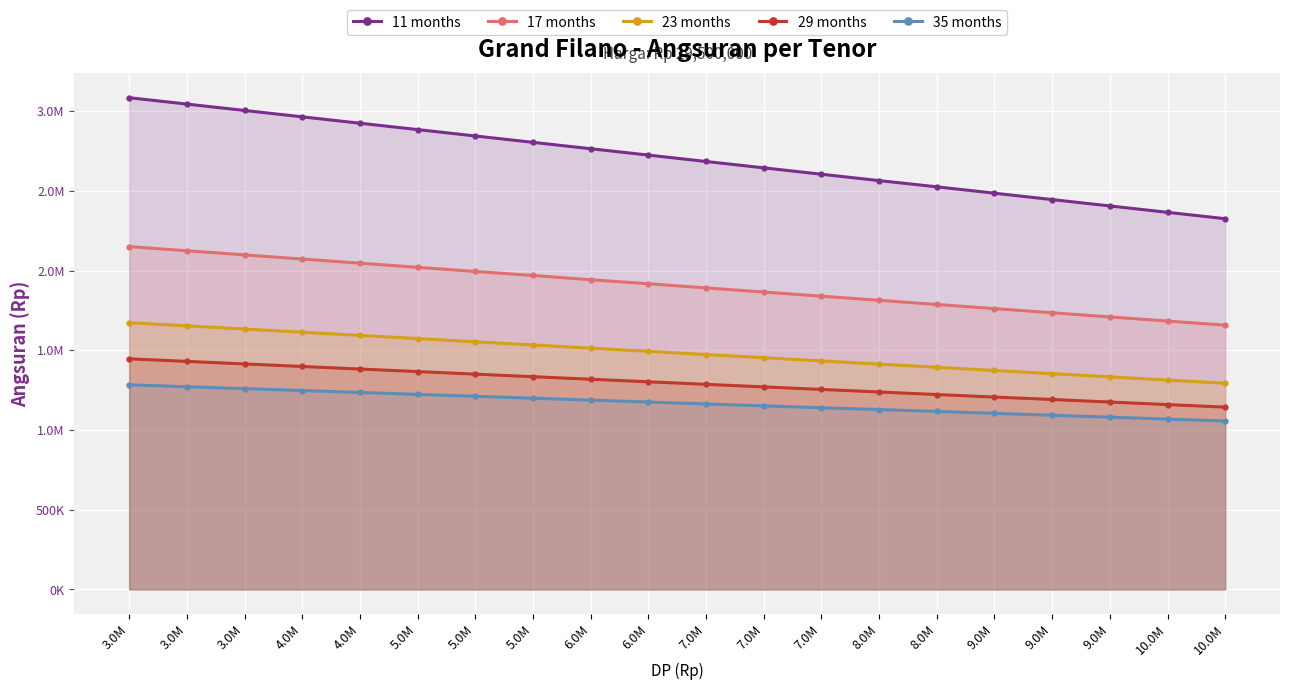

Which series has the largest range (max minus min)?

11 months